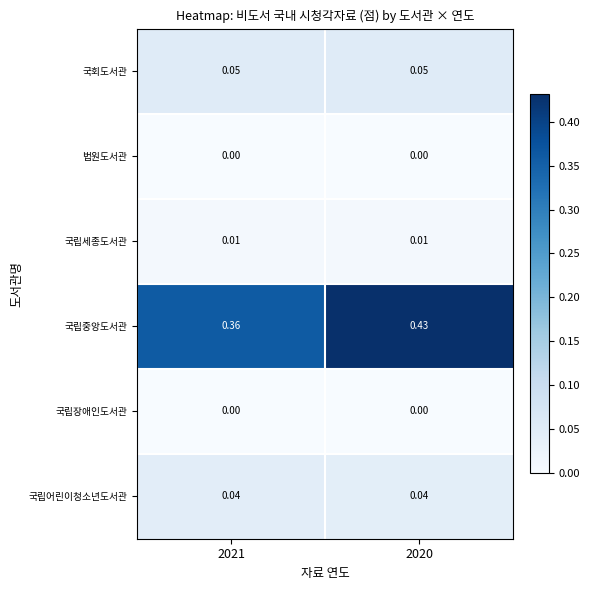

Is the value of 국립세종도서관 at 2021 greater than the value of 국립중앙도서관 at 2020?

No